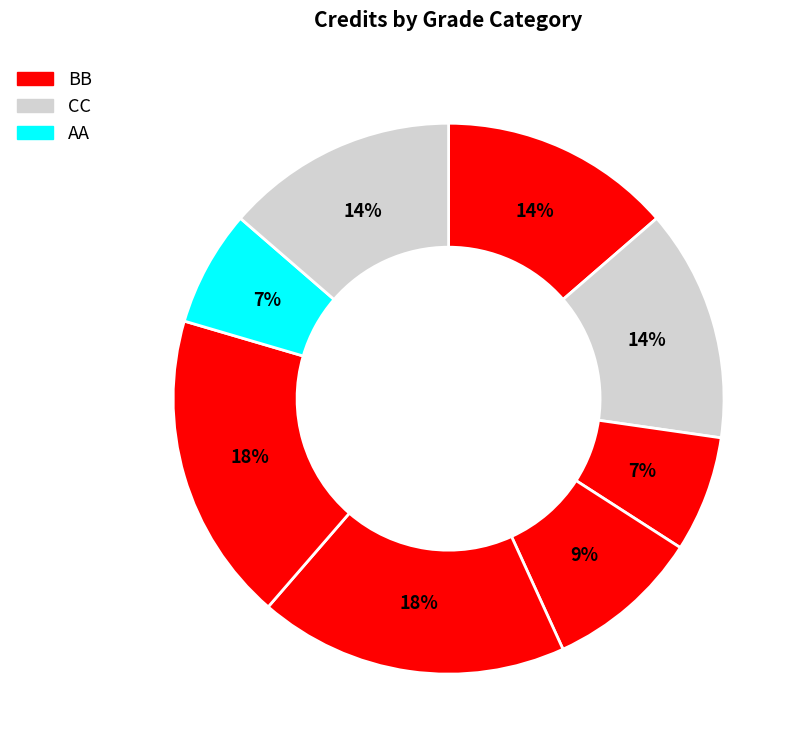

Count the number of slices in the pie.

8